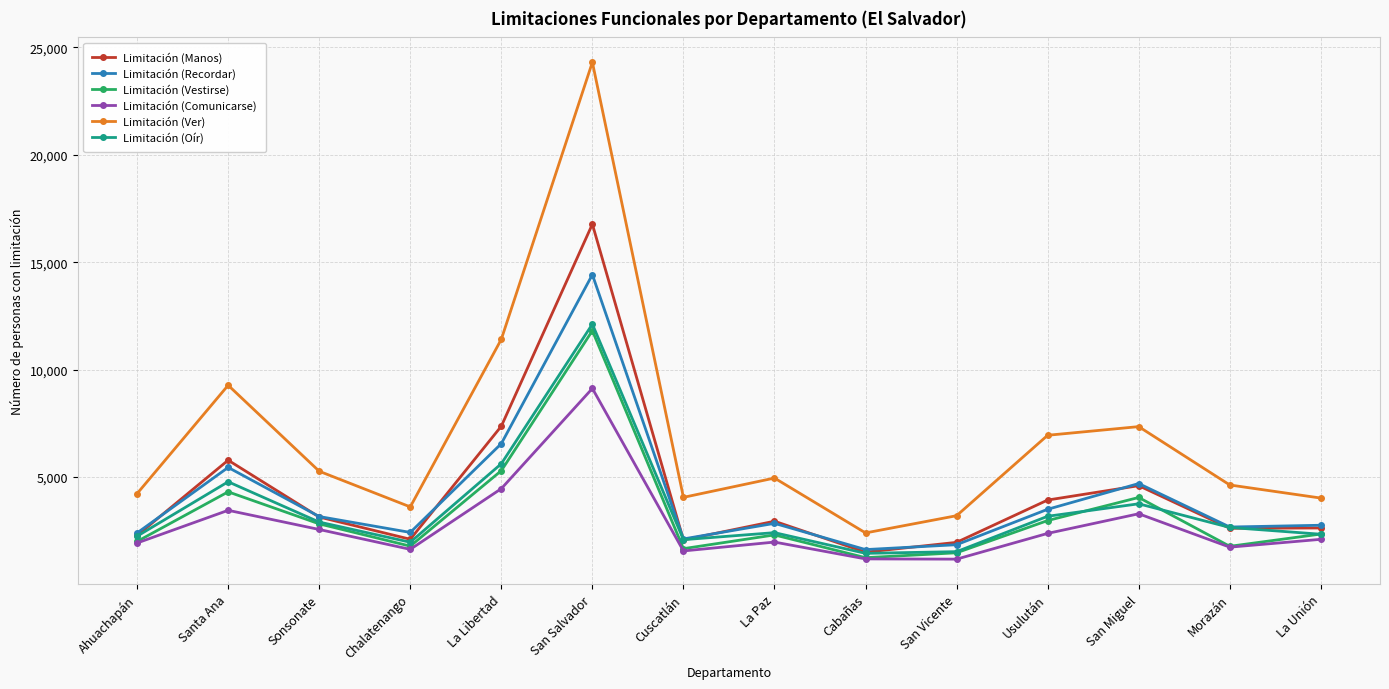

What are all the series names shown in the legend?

Limitación (Manos), Limitación (Recordar), Limitación (Vestirse), Limitación (Comunicarse), Limitación (Ver), Limitación (Oír)